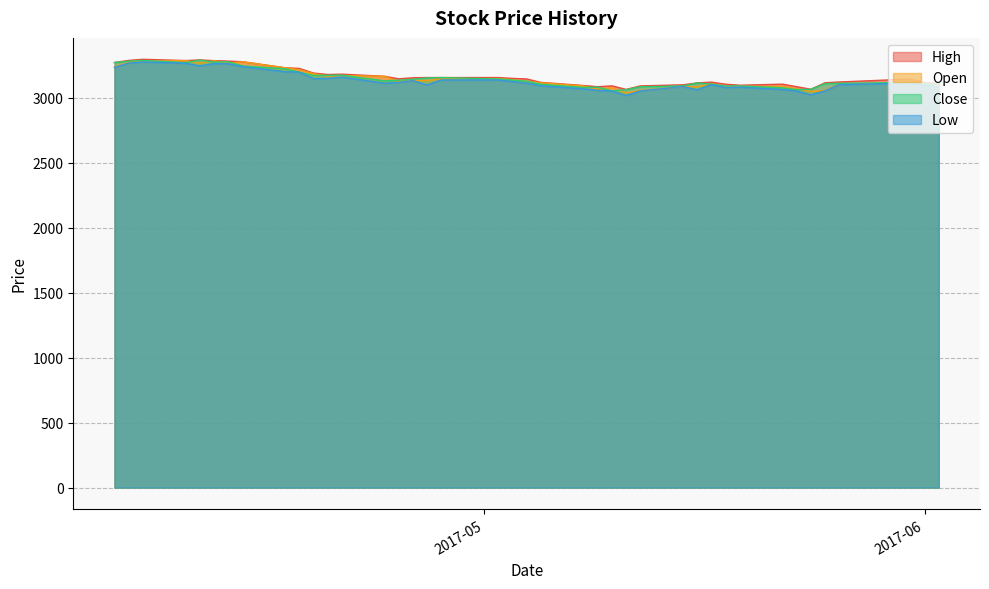

True or false: High and Low cross at least once.

False